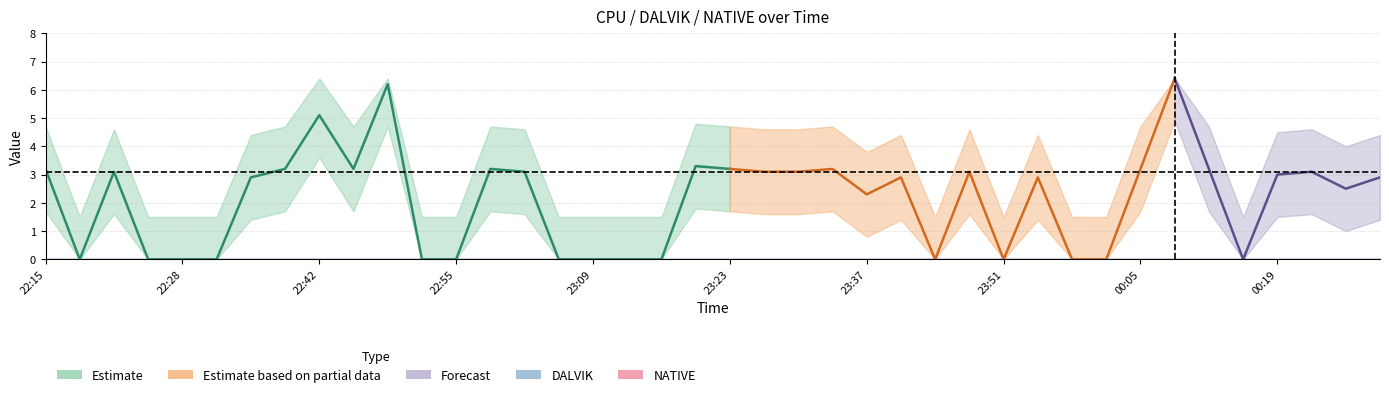

What is the label of the 25th point from the right?

23:06